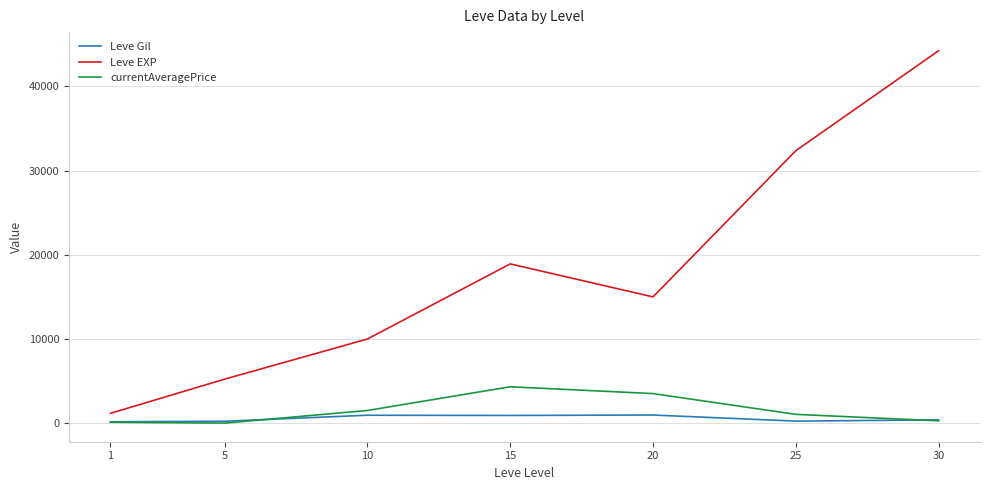

What is the difference between the highest and lowest values at 30?

43957.0